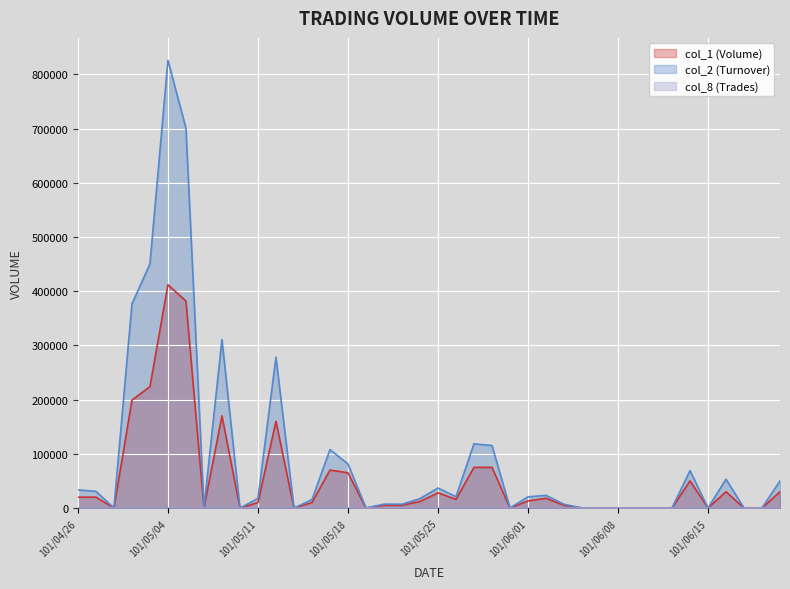

Does the chart display data point markers on the line(s)?

No